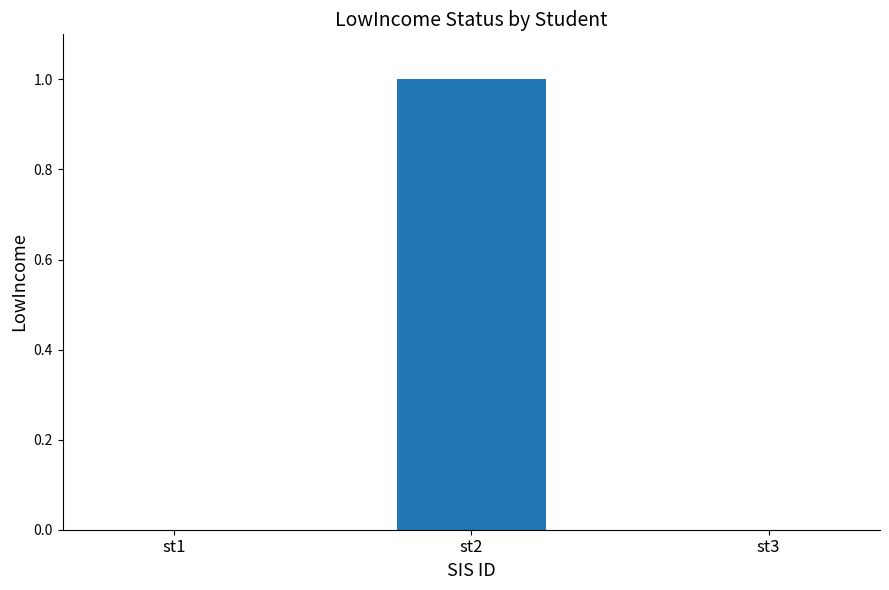

How many categories are shown in the chart?

3